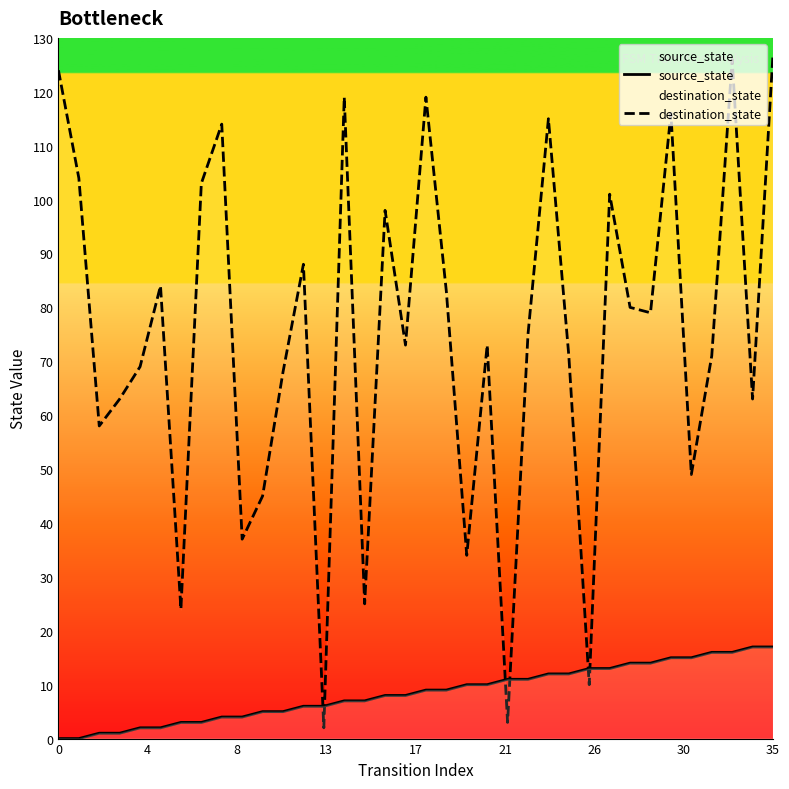

Which series has the largest range (max minus min)?

destination_state